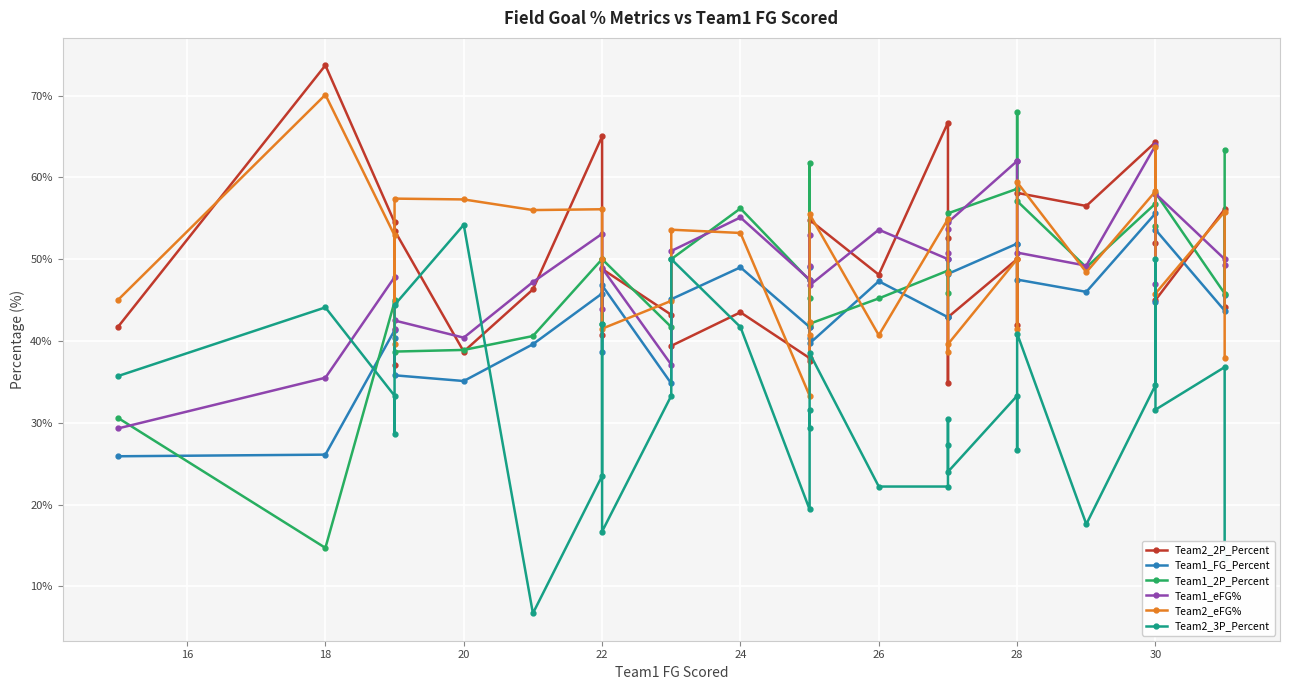

What are all the series names shown in the legend?

Team2_2P_Percent, Team1_FG_Percent, Team1_2P_Percent, Team1_eFG%, Team2_eFG%, Team2_3P_Percent